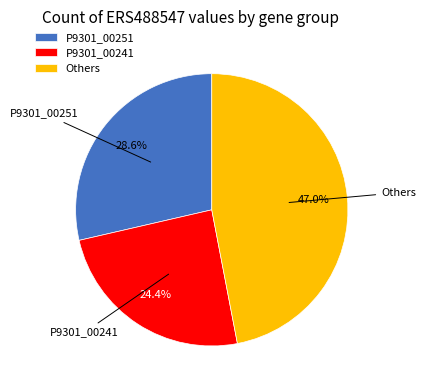

Count the number of slices in the pie.

3